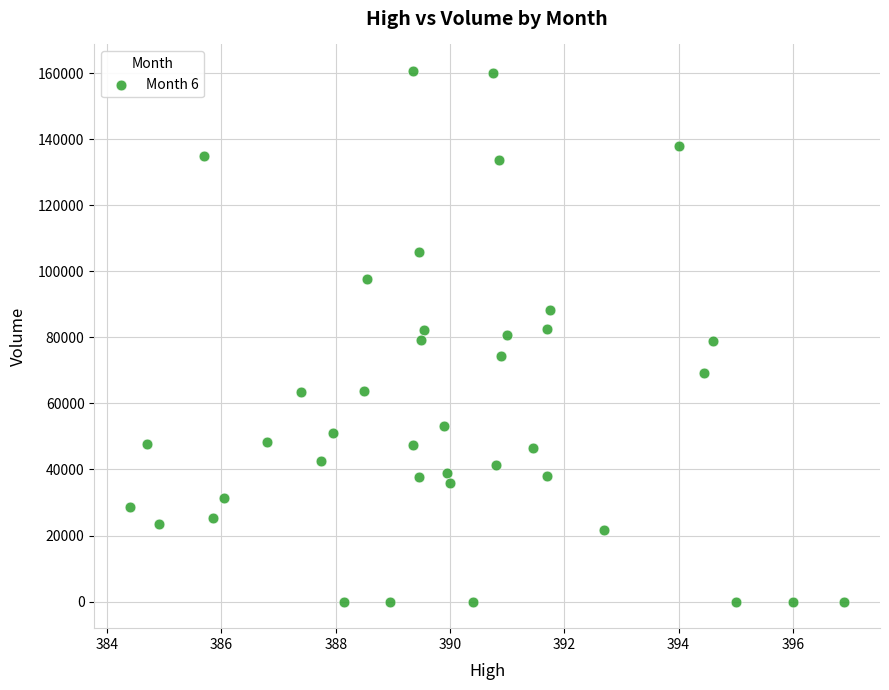

What is the range of Y values (max minus min)?

160623